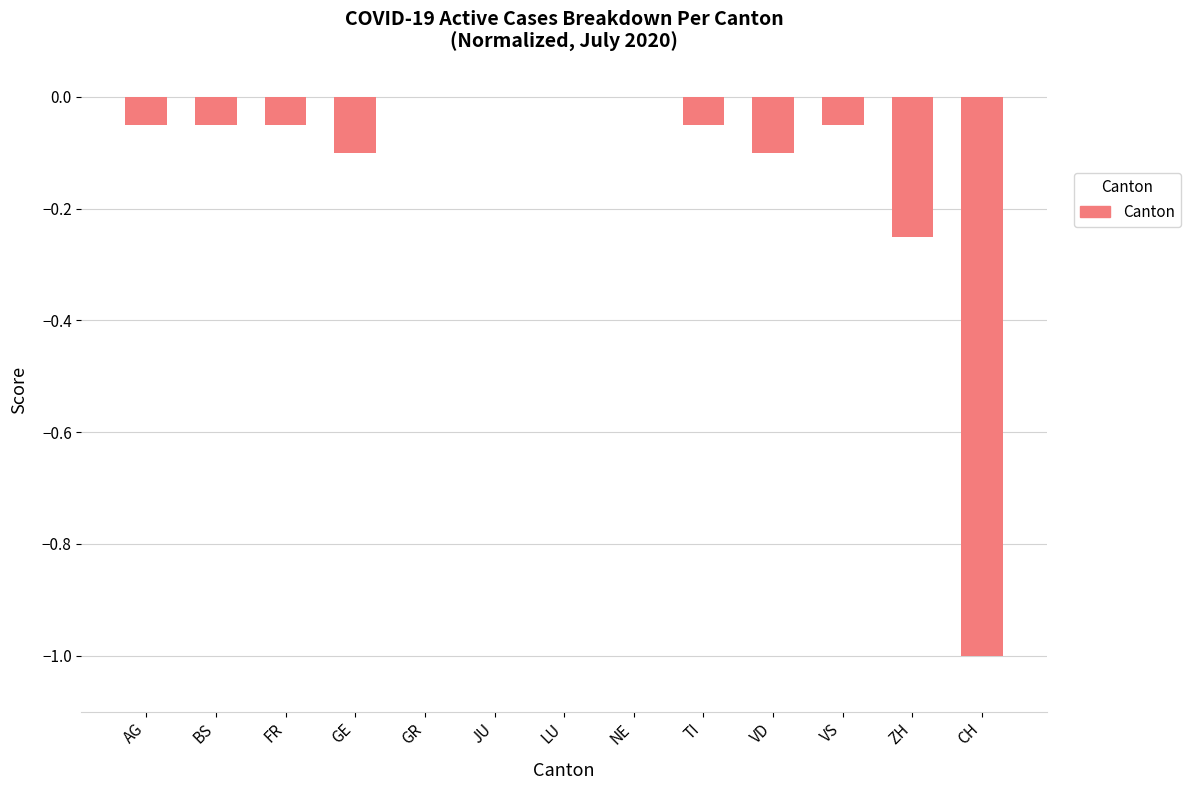

What is the sum of all values?

-1.7